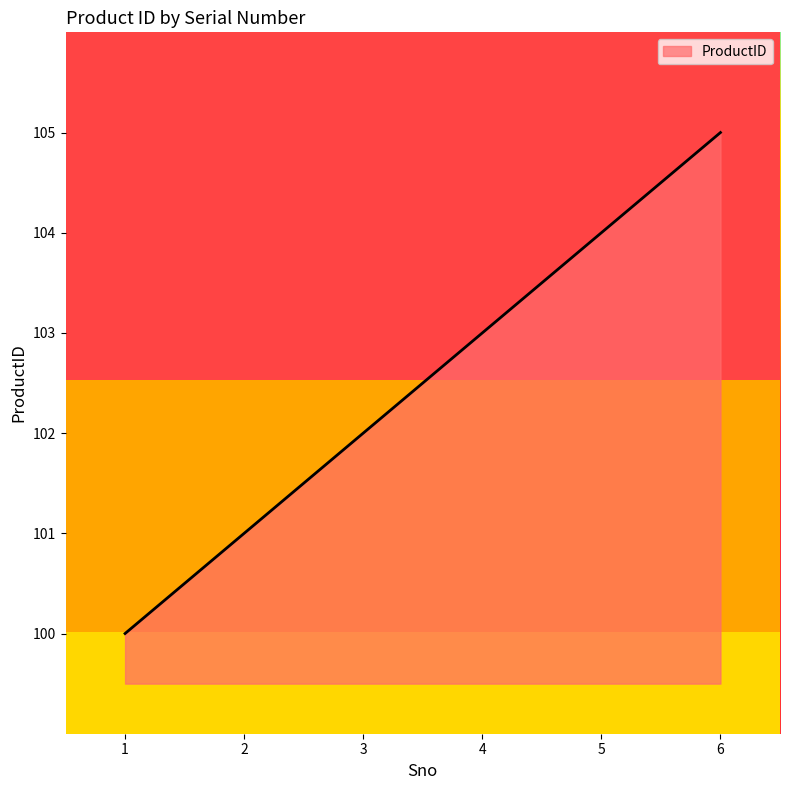

What is the difference between the second highest and second lowest values?

3